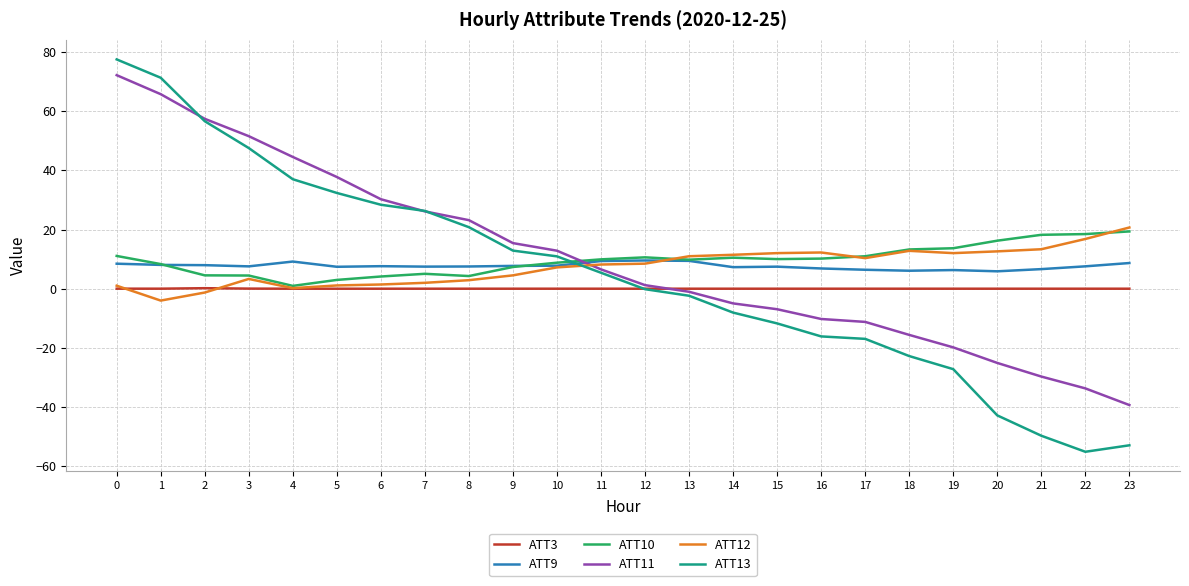

Which category has the highest value in the ATT12 series?

23